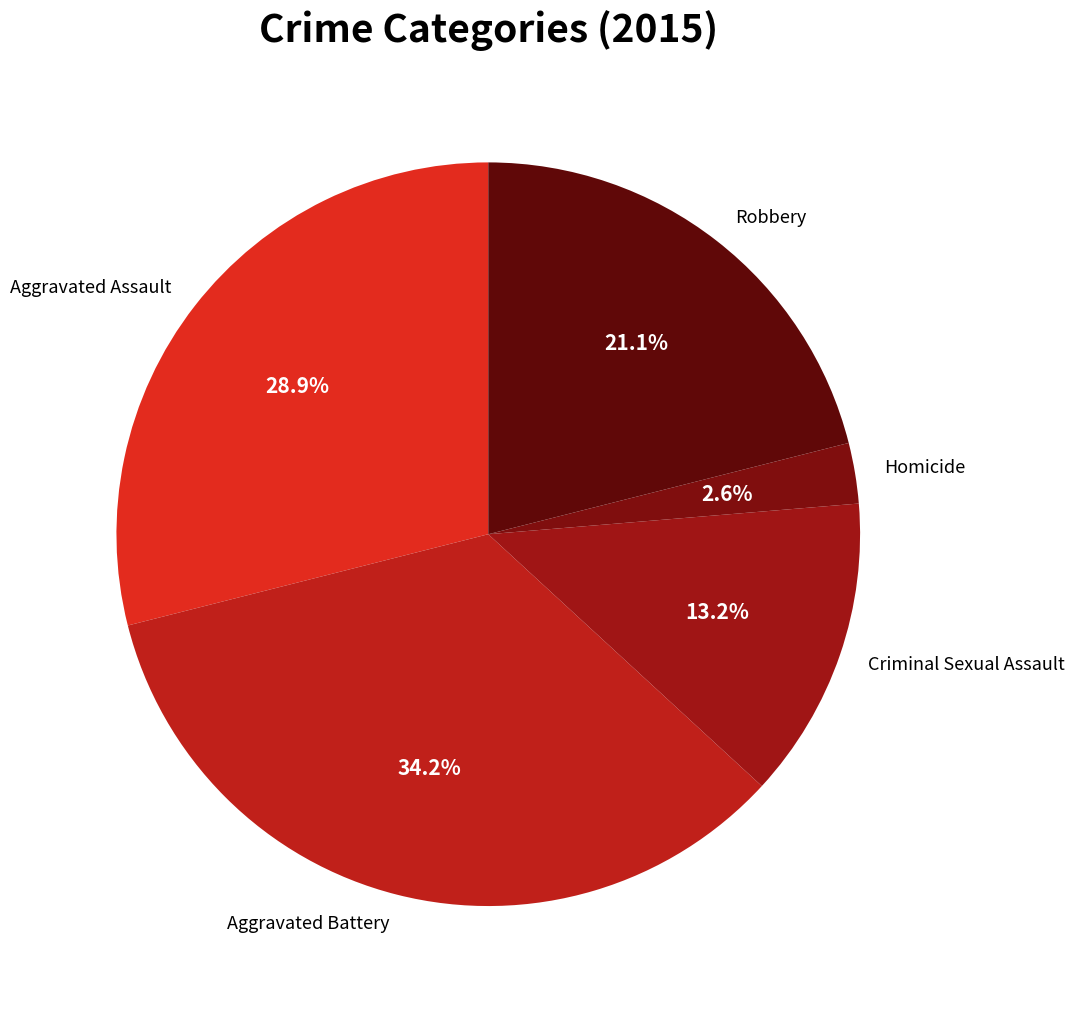

To the nearest percent, what percentage of the pie is Aggravated Battery?

34%